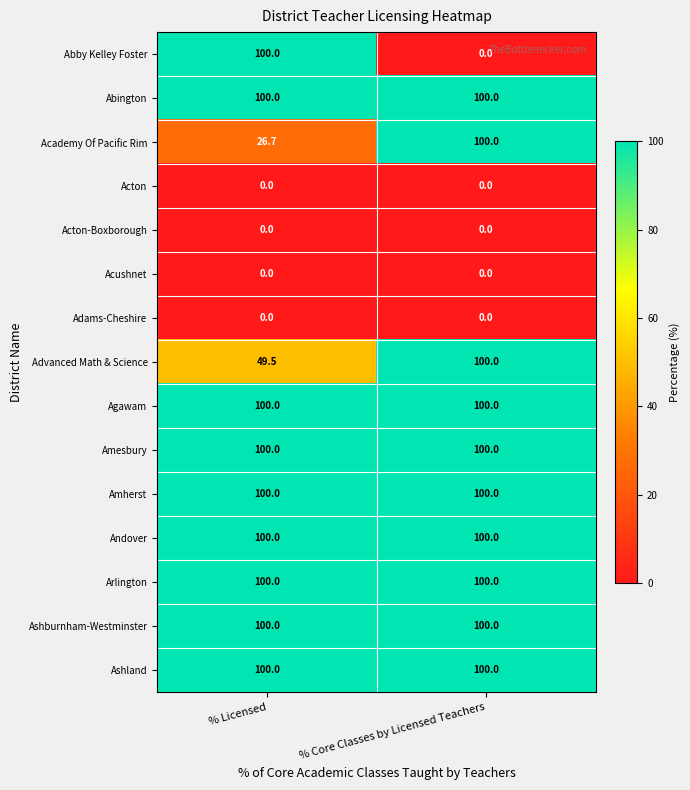

The value of Ashland at % Licensed is 100.0. True or false?

True